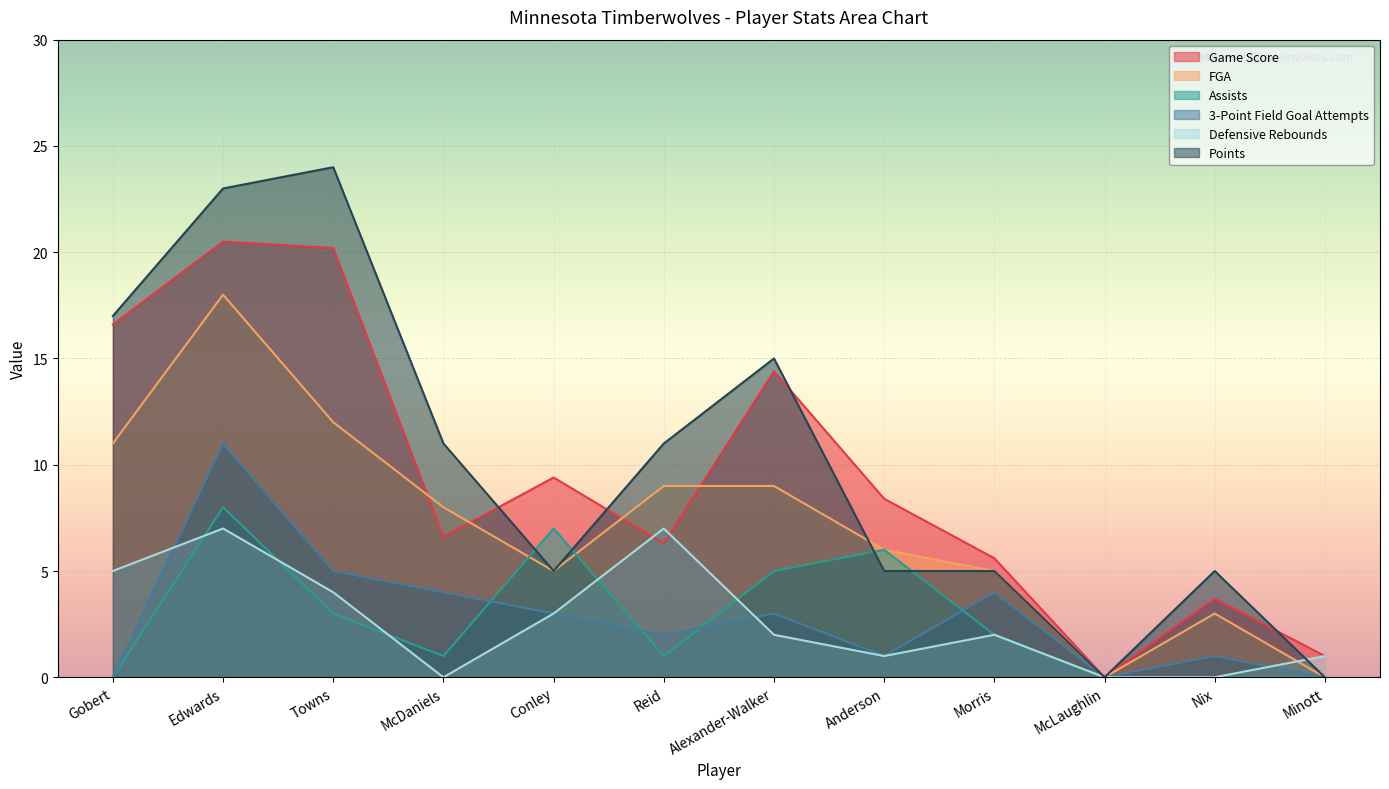

What position from the right is Conley?

8